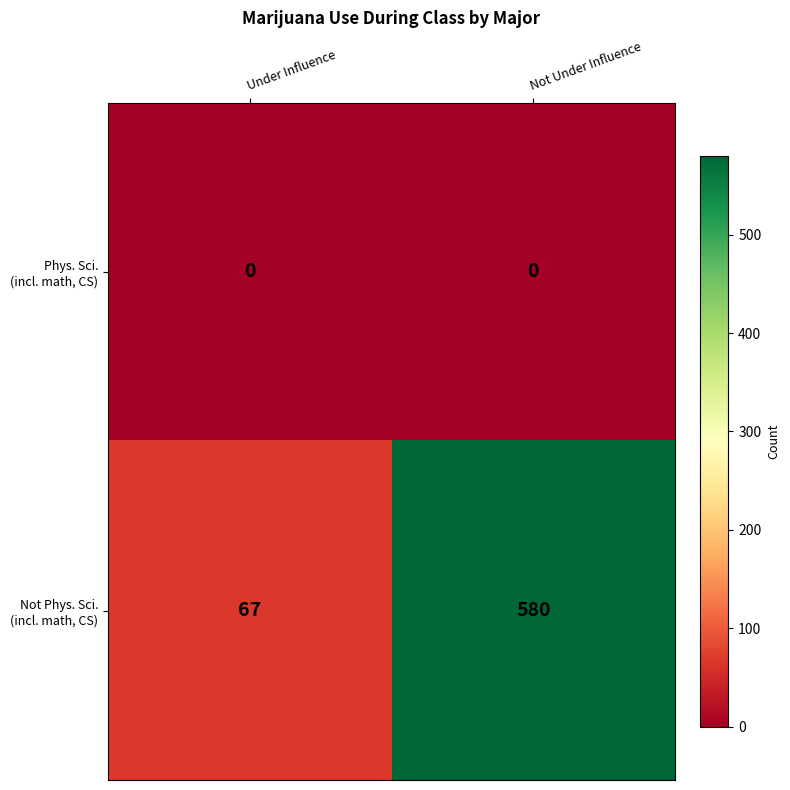

What is the maximum value shown in the chart?

580